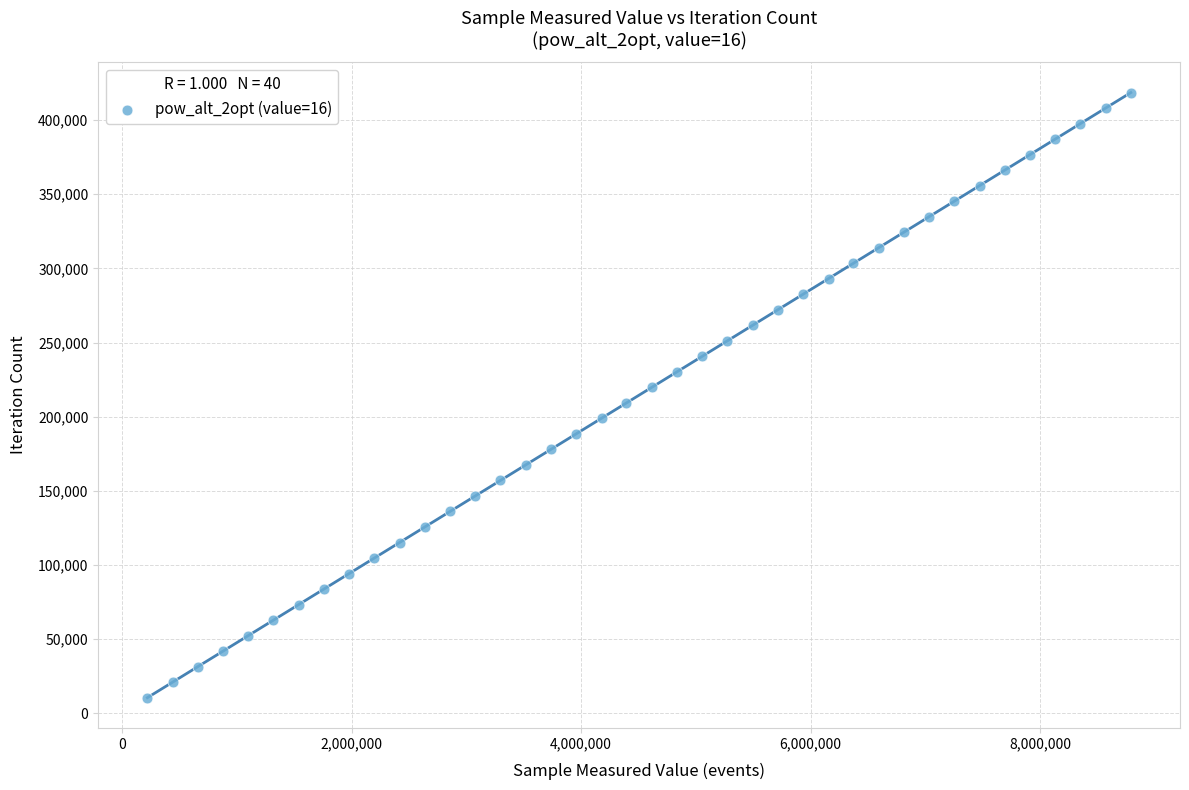

What is the range of X values (max minus min)?

8570835